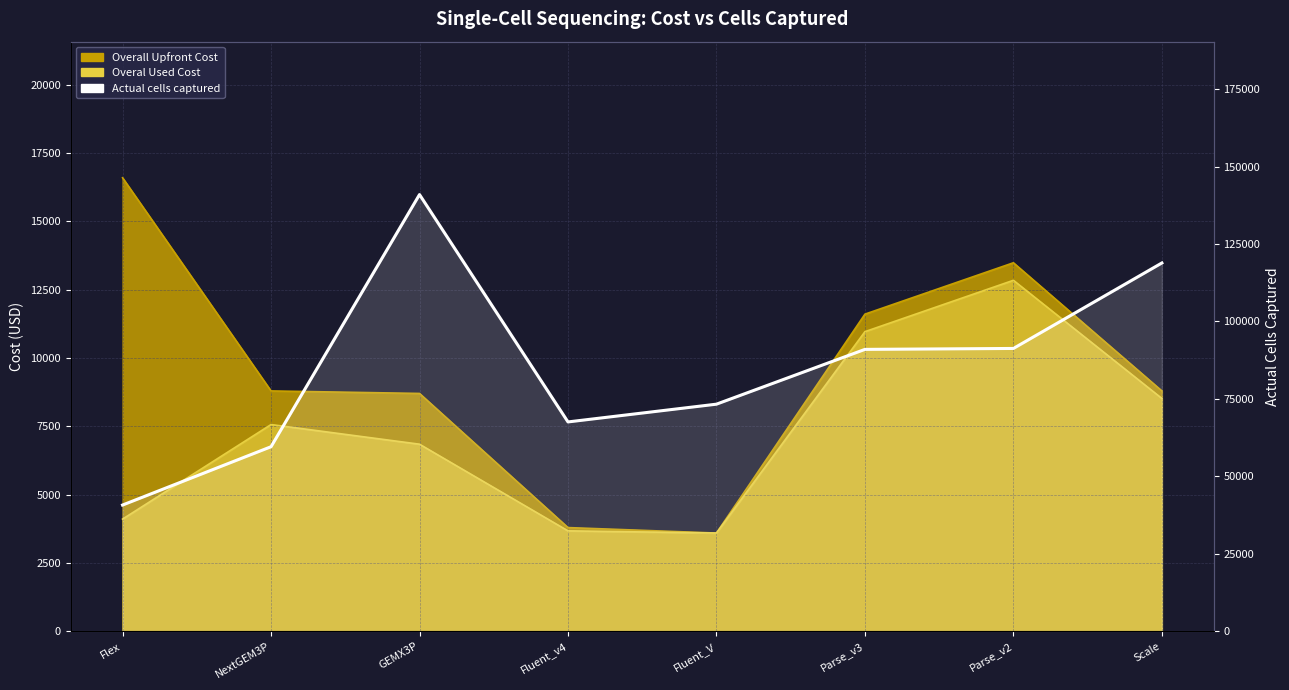

True or false: there are more than 2 points higher than both neighbors.

False